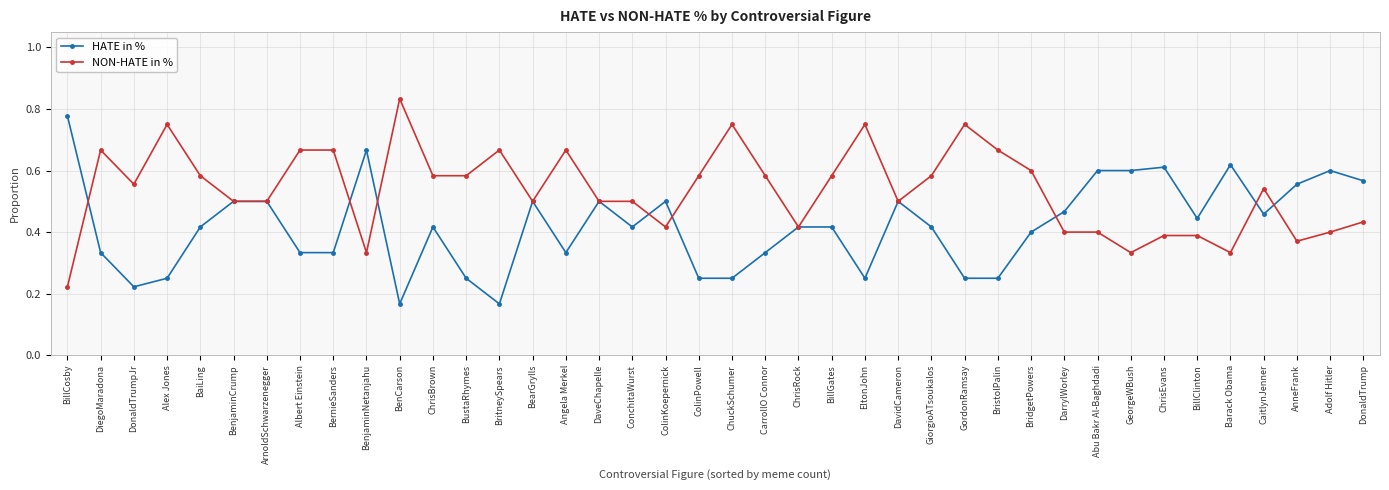

What position from the left is DiegoMaradona?

2